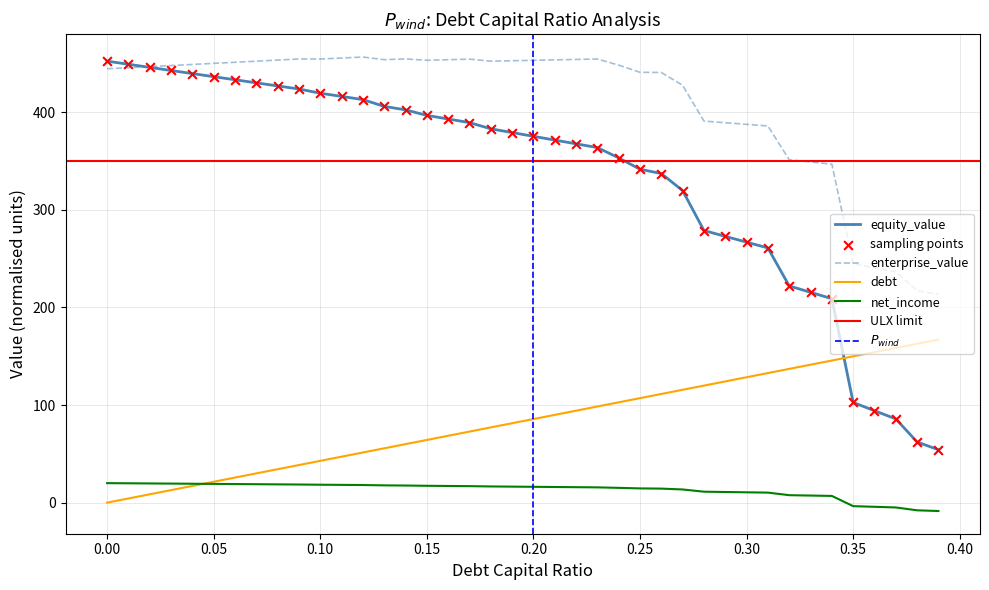

Is the value of cost_capital at 0.16 greater than the value of net_income at 0.03?

Yes